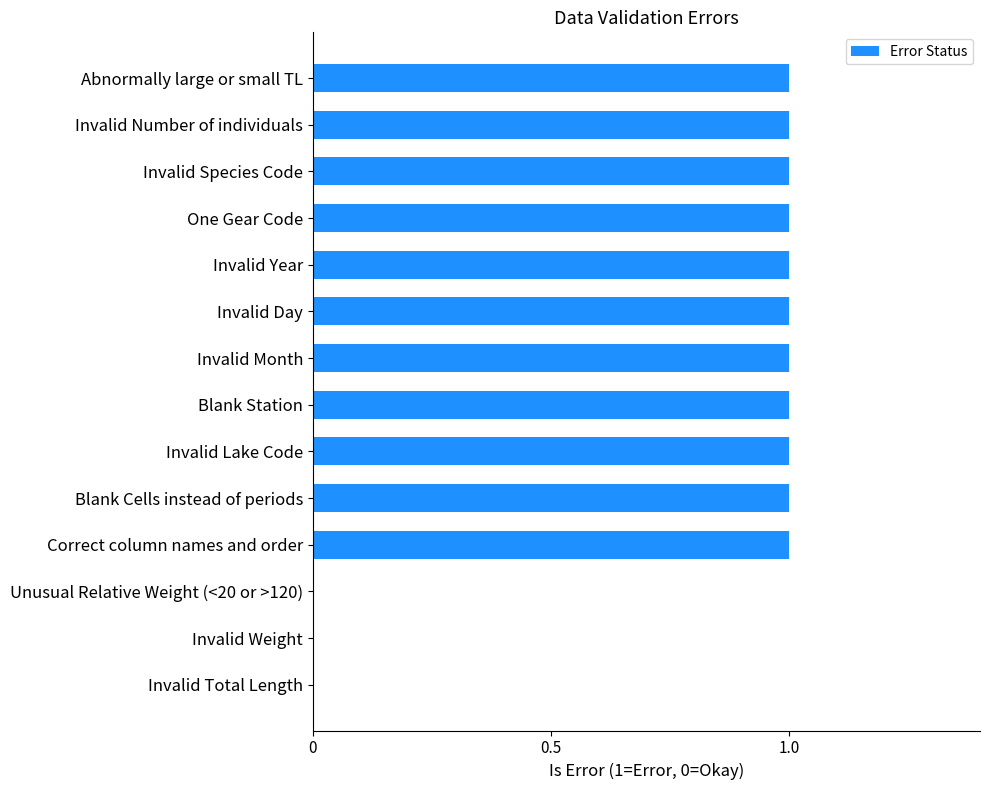

Are the bars grouped side by side (vs. stacked)?

No